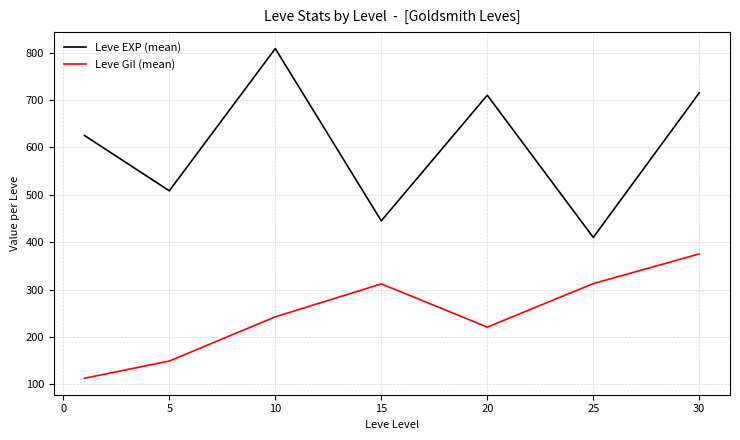

What is the sum of all Leve EXP (mean) values?

4221.7